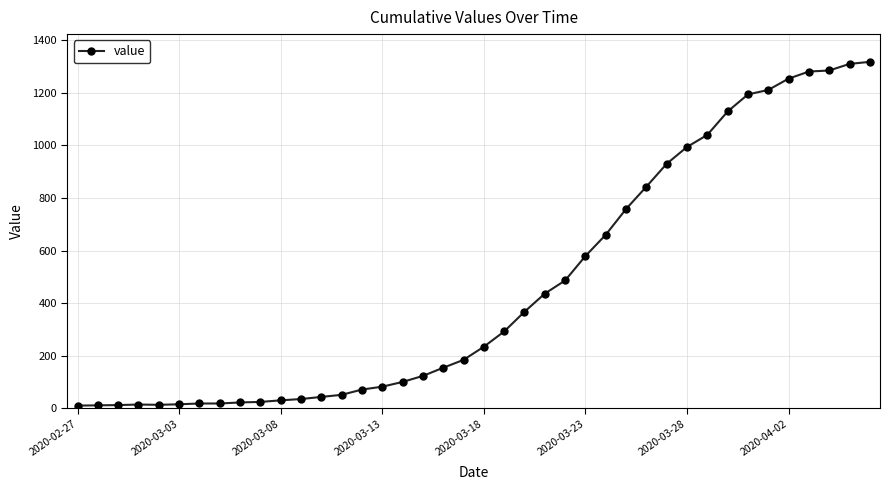

What is the greatest value displayed?

1318